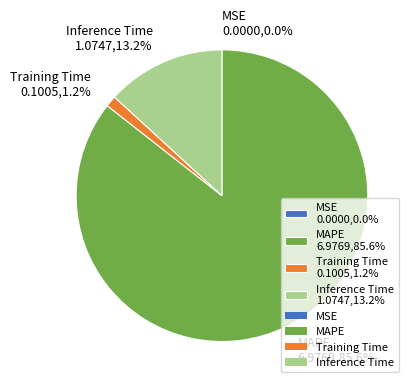

To the nearest percent, what is the average slice percentage?

25%